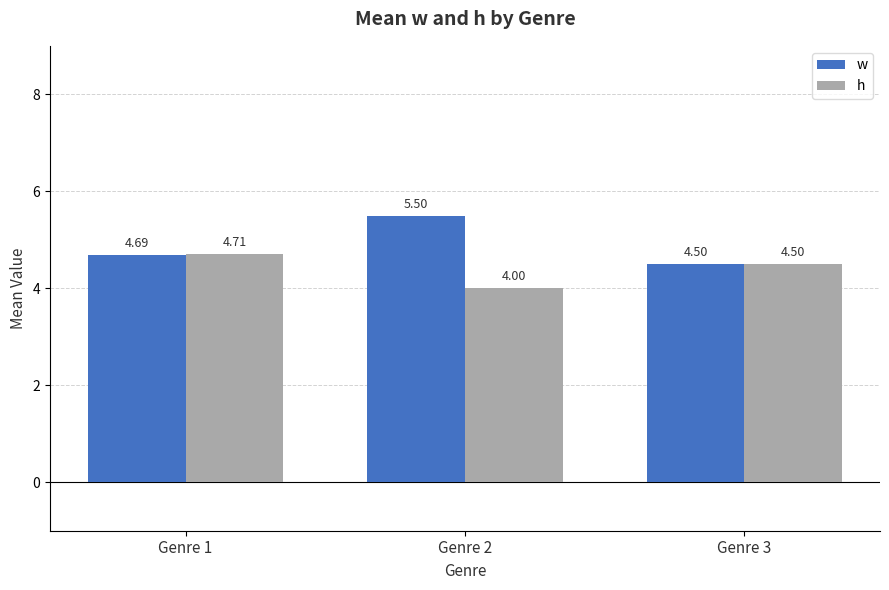

Between Genre 2 and Genre 3, which series saw the biggest shift?

w